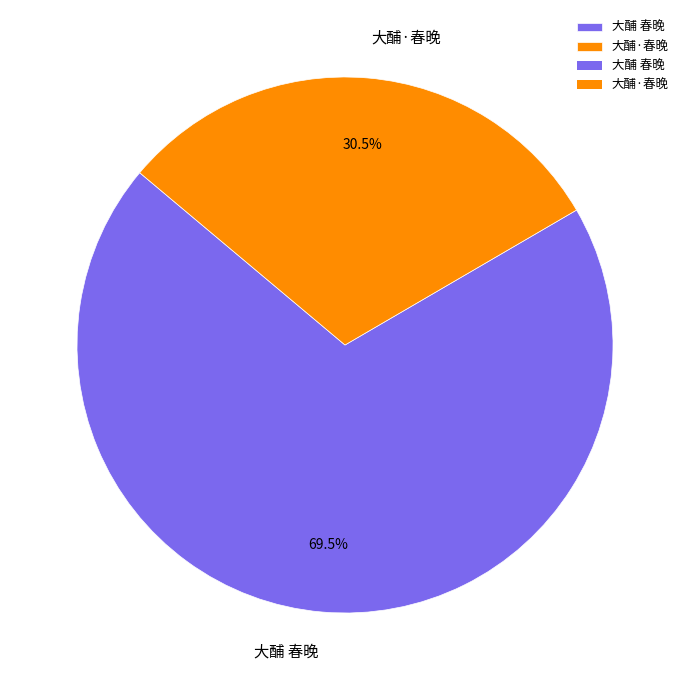

Count the number of slices in the pie.

2